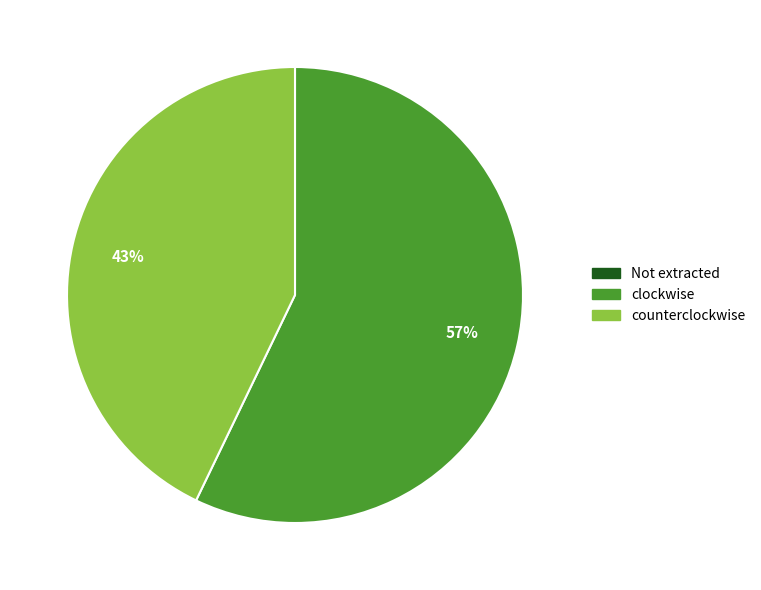

To the nearest percent, what is the difference between the largest and smallest slice percentages?

57%